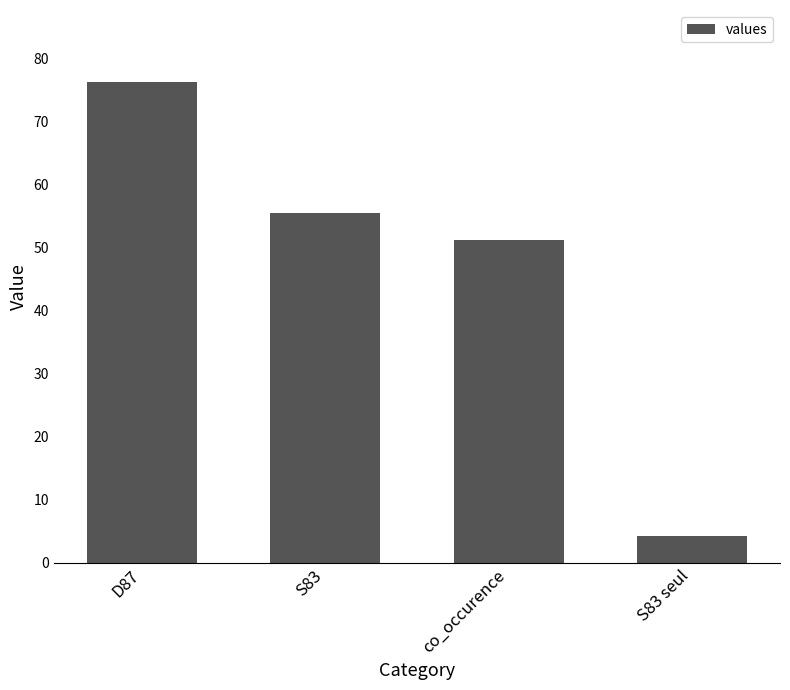

Which label corresponds to the largest value in the chart?

D87